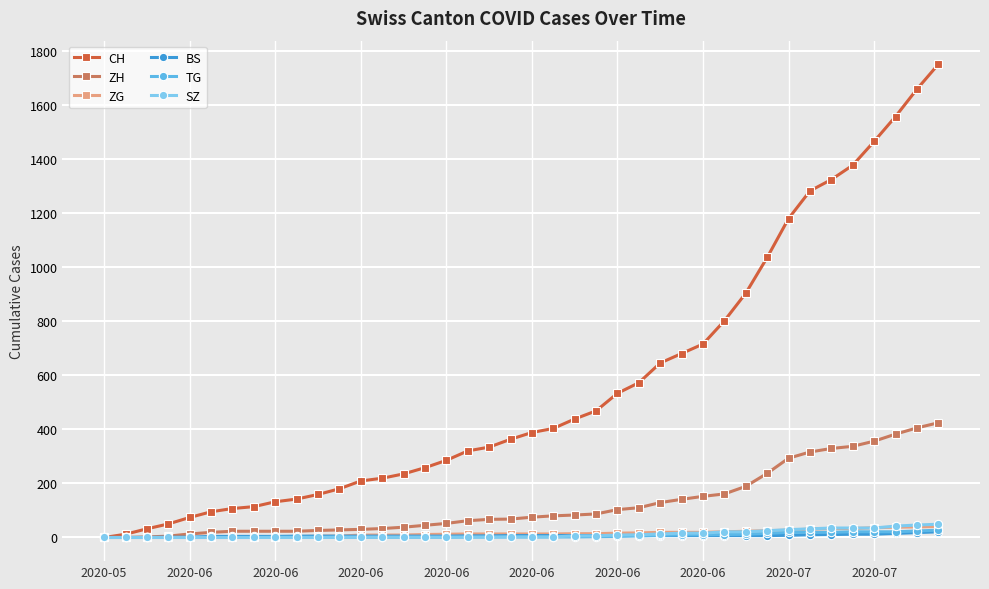

At how many categories does at least one series exceed 883?

10